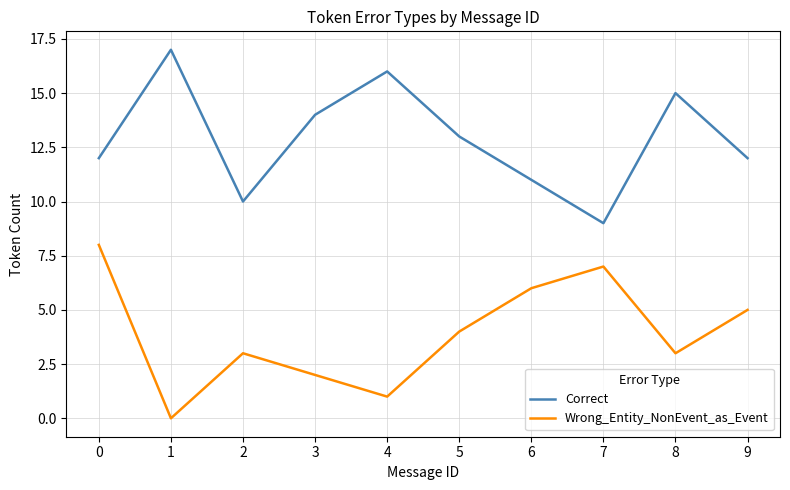

Reading left to right, what are all the values shown in this chart?

Correct: 0=12	1=17	2=10	3=14	4=16	5=13	6=11	7=9	8=15	9=12
Wrong_Entity_NonEvent_as_Event: 0=8	1=0	2=3	3=2	4=1	5=4	6=6	7=7	8=3	9=5